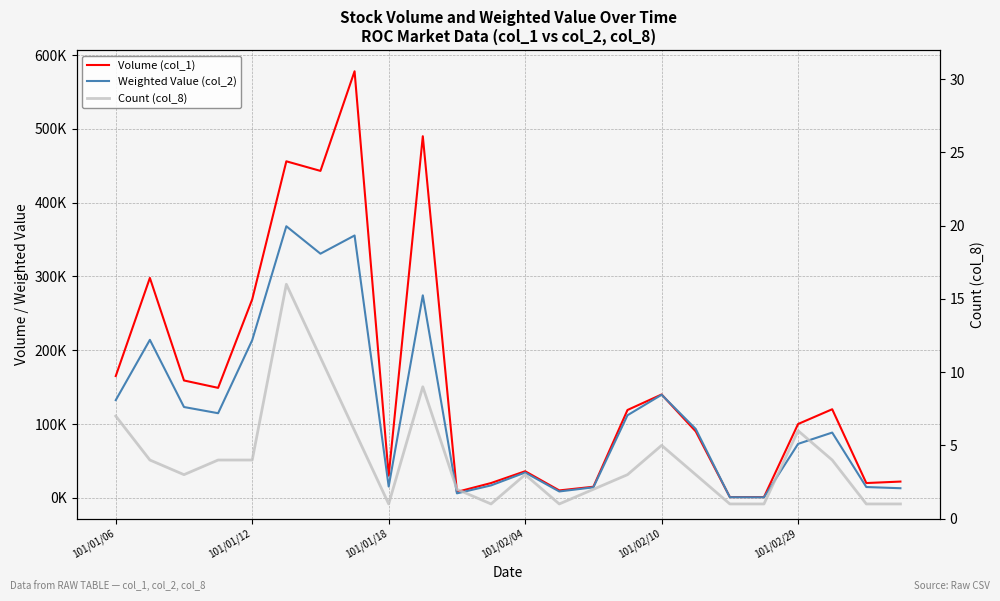

Is the value of Weighted Value (col_2) at 23 greater than the value of Count (col_8) at 7?

Yes